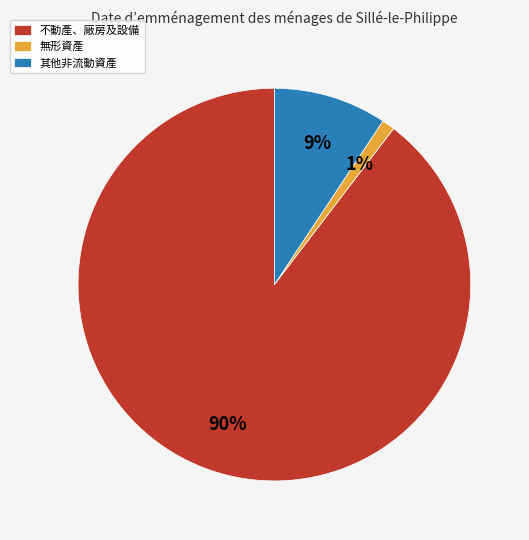

Combined, do 不動產、廠房及設備 and 其他非流動資產 account for over 50%?

Yes